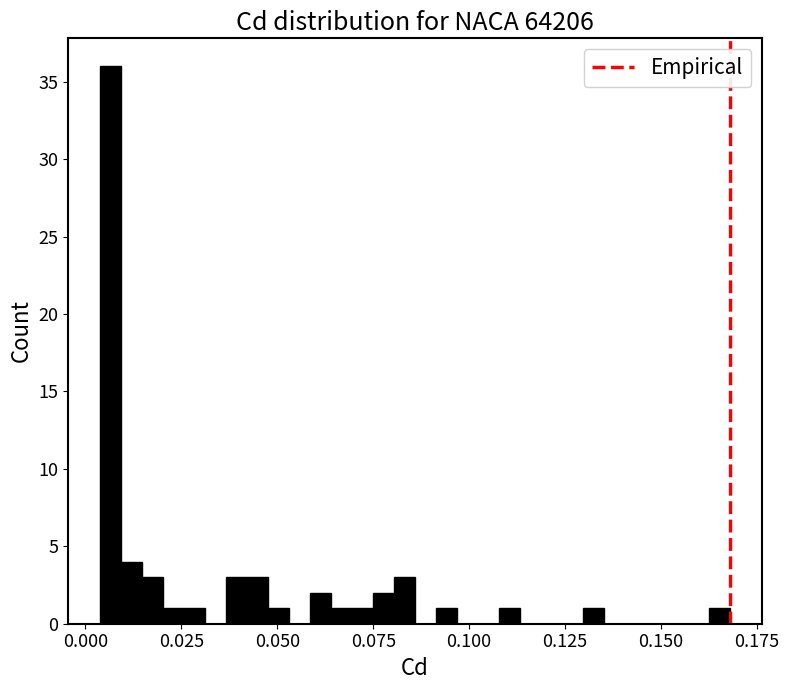

Around what value on the x-axis is the tallest bar? Give the approximate position of its centre, as read against the axis.

0.005